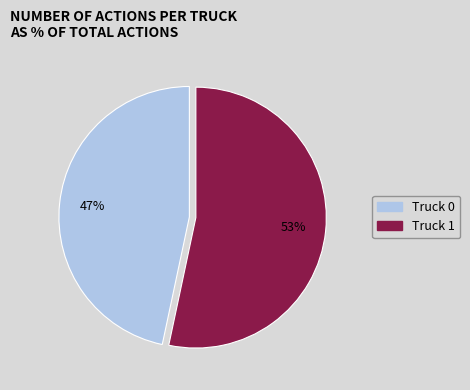

Approximately how many times larger is the value at Truck 1 compared to Truck 0?

1.1